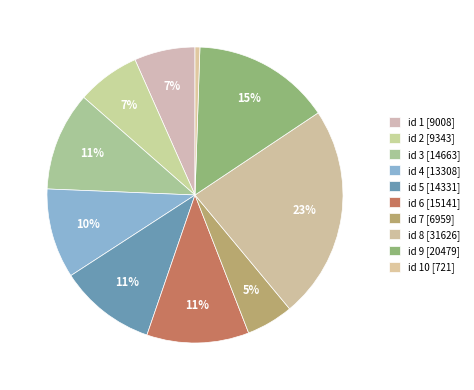

How many segments does this pie chart have?

10